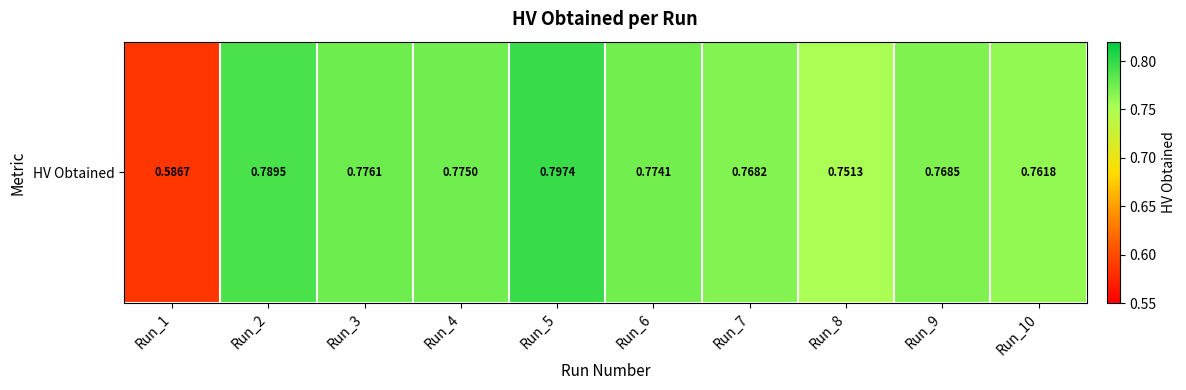

List the labels in order of value, smallest first.

Run_1, Run_8, Run_10, Run_7, Run_9, Run_6, Run_4, Run_3, Run_2, Run_5